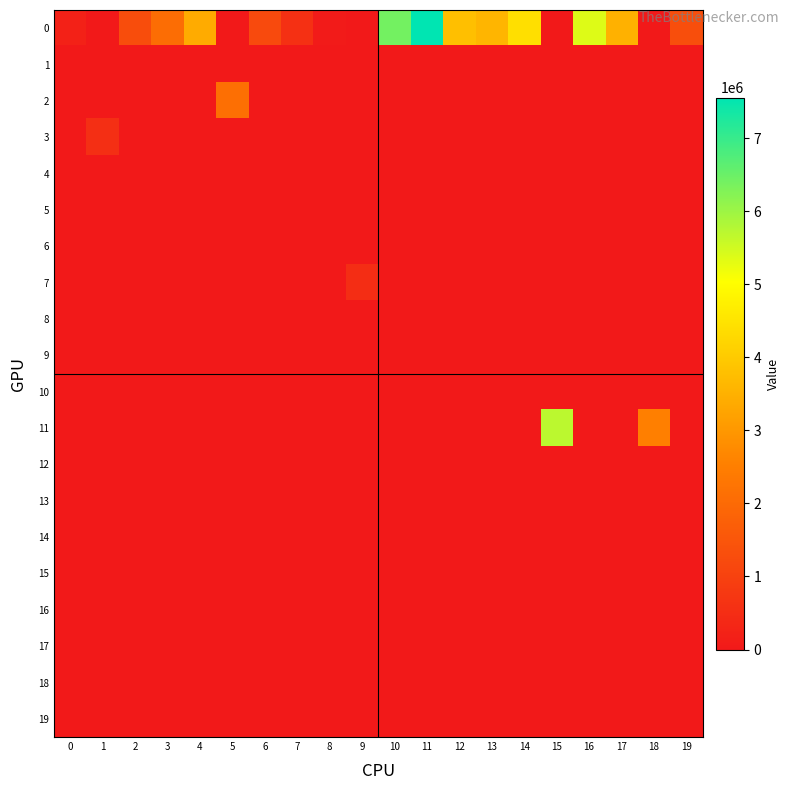

List the series in order of their peak value, highest first.

0, 11, 2, 3, 7, 1, 4, 5, 6, 8, 9, 10, 12, 13, 14, 15, 16, 17, 18, 19